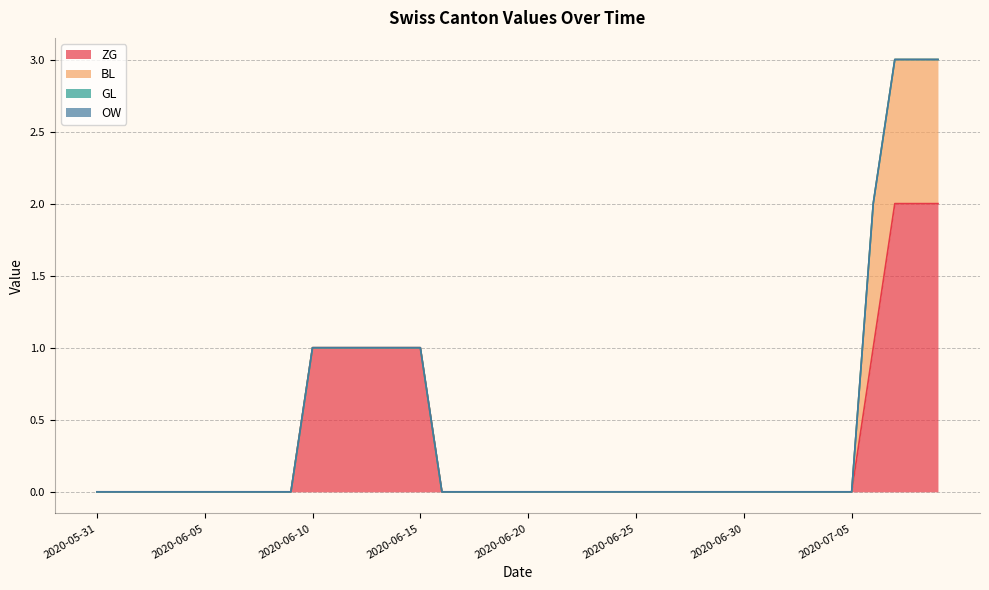

Which series has the largest total across all categories?

ZG